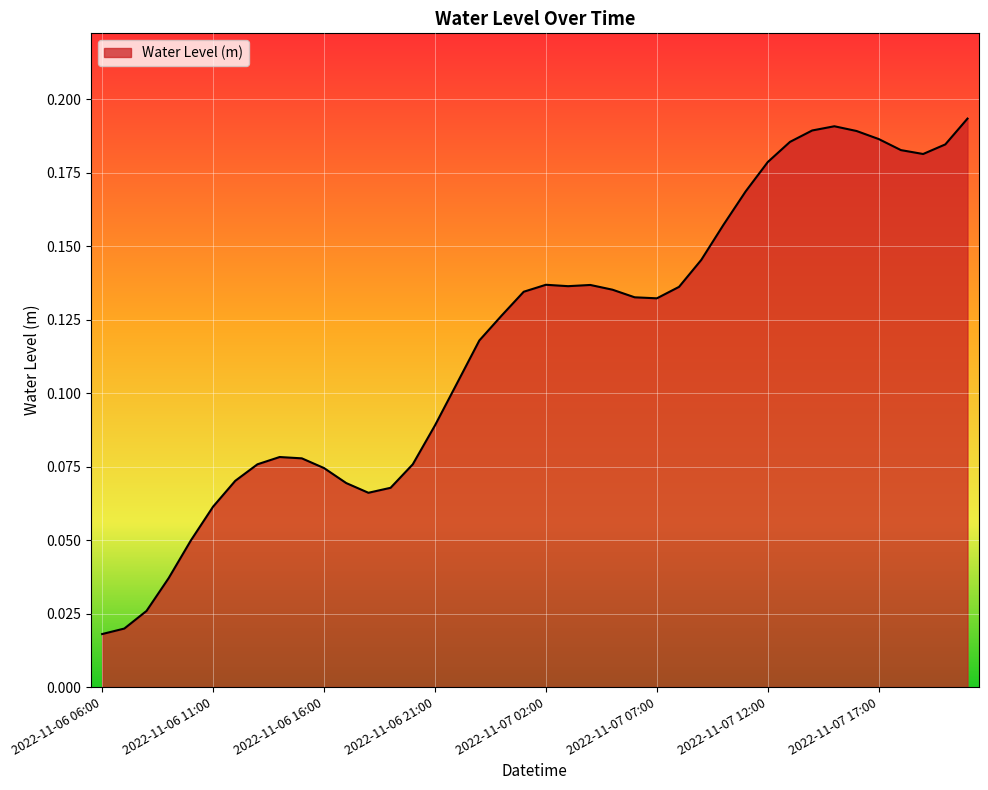

How many interior local peaks (higher than both neighbors) does the data have?

4